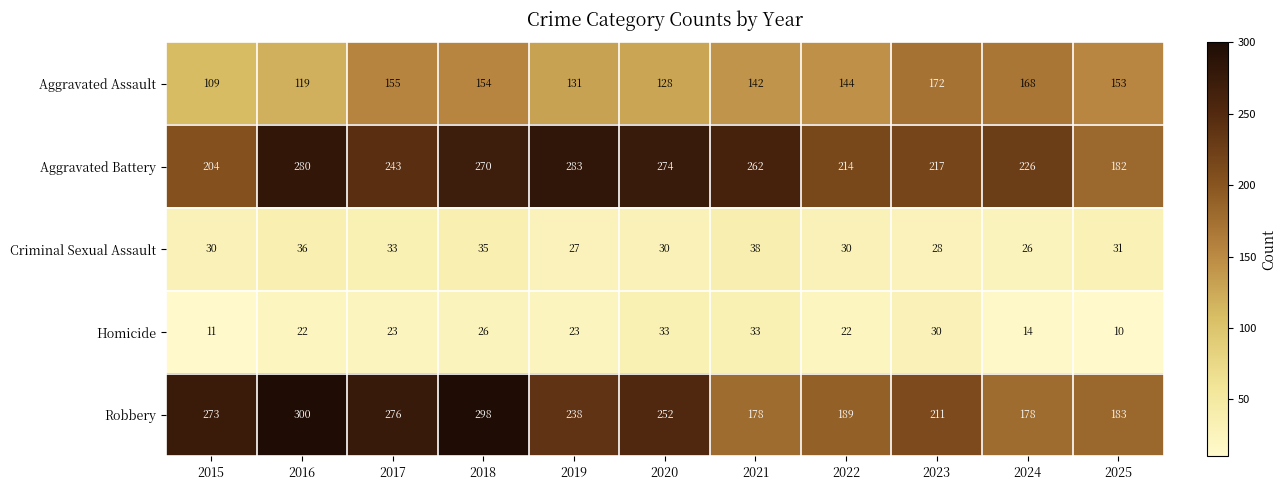

What is the spread (max minus min) of values at 2020?

244